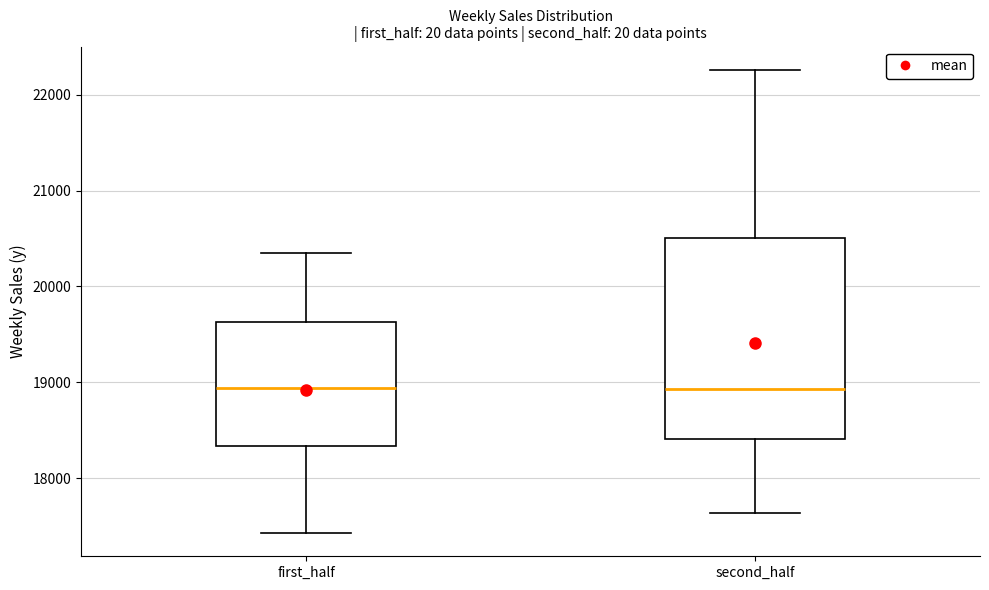

Reading left to right, read every box against the y-axis: the position of its median line, the range the box covers, and the ends of its whiskers. The values are not printed on the chart, so give them approximately, as read against the axis.

first_half: median 18900, box 18300 to 19600, whiskers 17400 to 20400
second_half: median 18900, box 18400 to 20500, whiskers 17600 to 22300